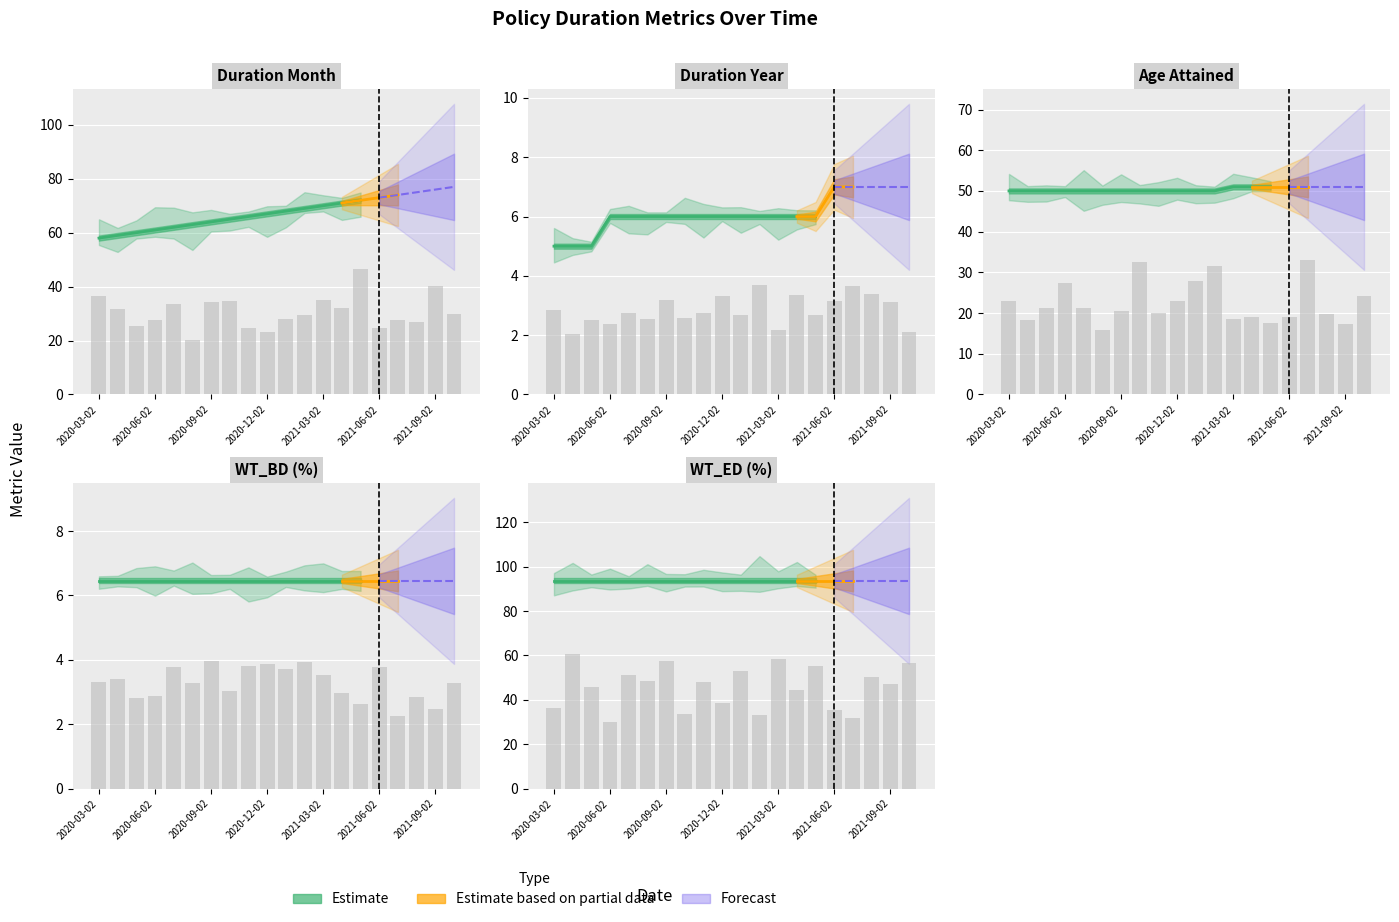

What is the difference between the maximum and second lowest values in the DURATION_MONTH series?

18.0